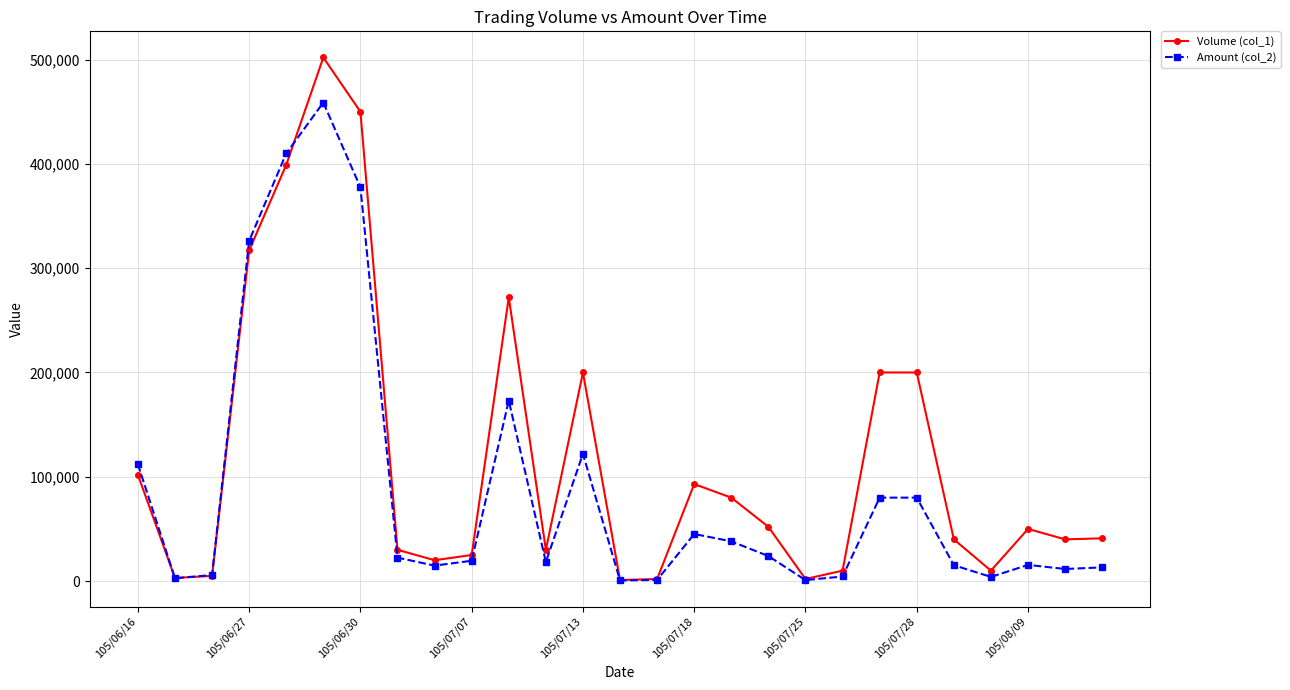

How many lines are shown in the chart?

2